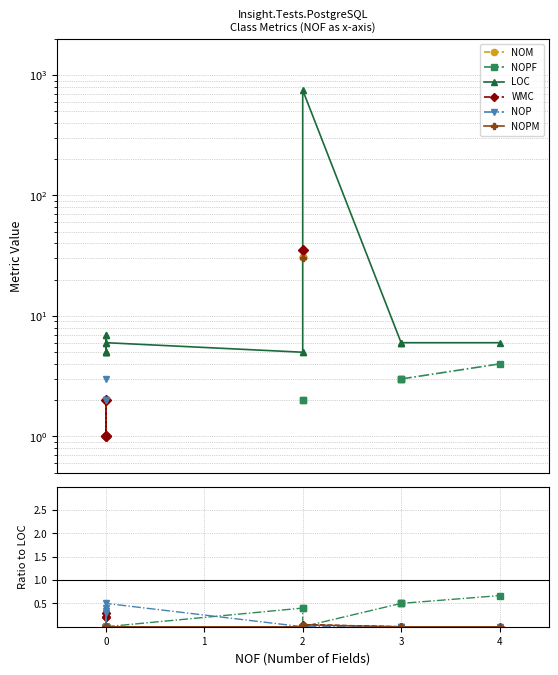

True or false: WMC and LOC cross at least once.

False